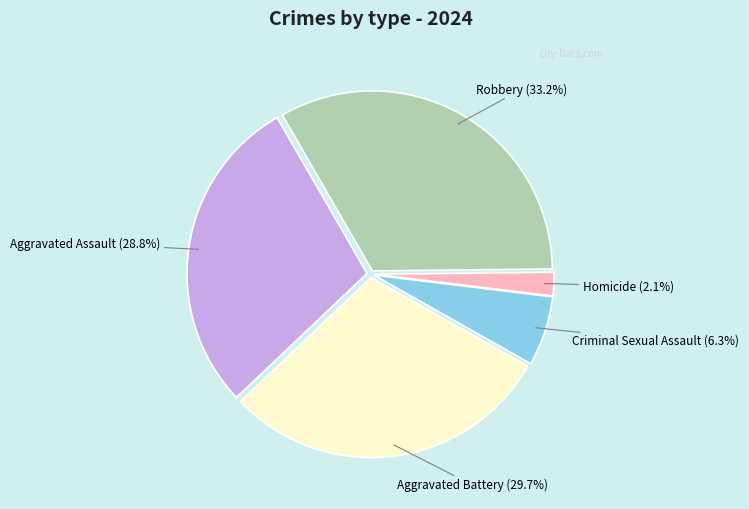

What is the smallest slice in the pie chart?

Homicide